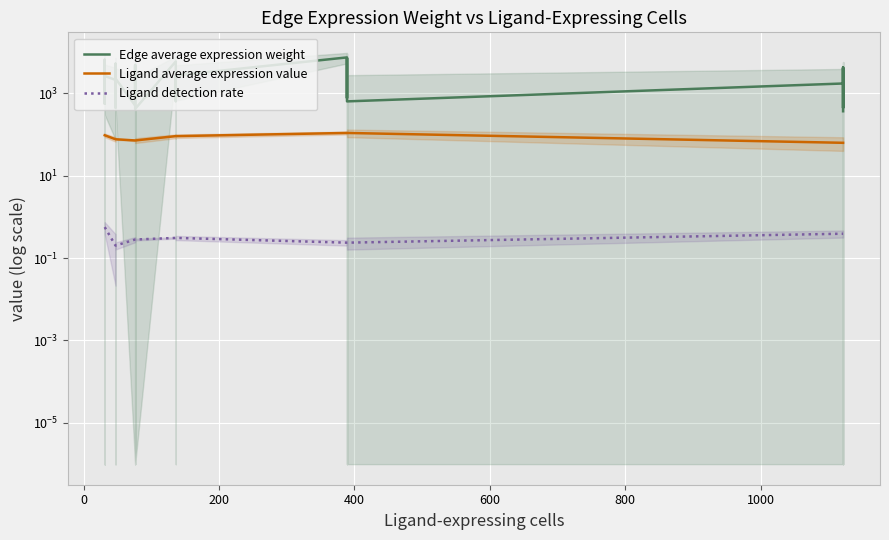

At how many categories does at least one series exceed 4331?

9